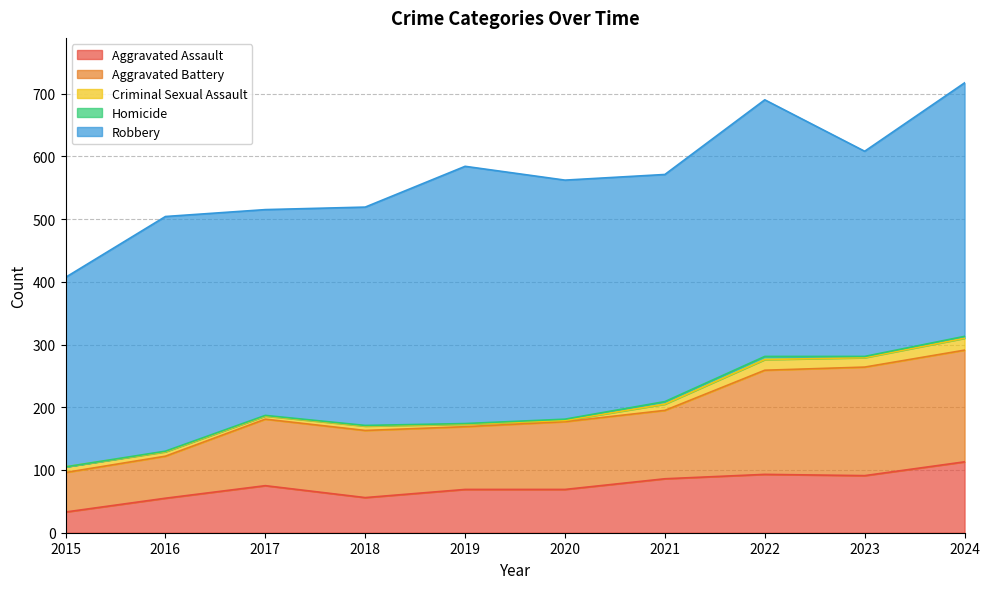

Reading left to right, list all the values displayed in this chart.

Aggravated Assault: 33	55	75	56	69	69	86	93	91	113
Aggravated Battery: 63	67	106	107	100	108	109	166	173	178
Criminal Sexual Assault: 9	7	5	7	4	2	10	17	15	19
Homicide: 0	1	1	1	1	2	4	5	2	3
Robbery: 302	374	328	348	410	381	362	409	327	404